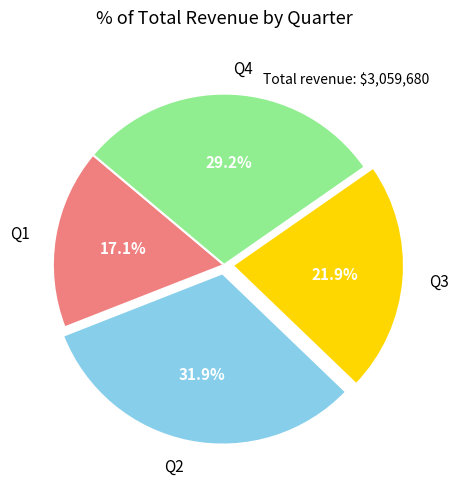

Is Q1 the majority of the pie?

No